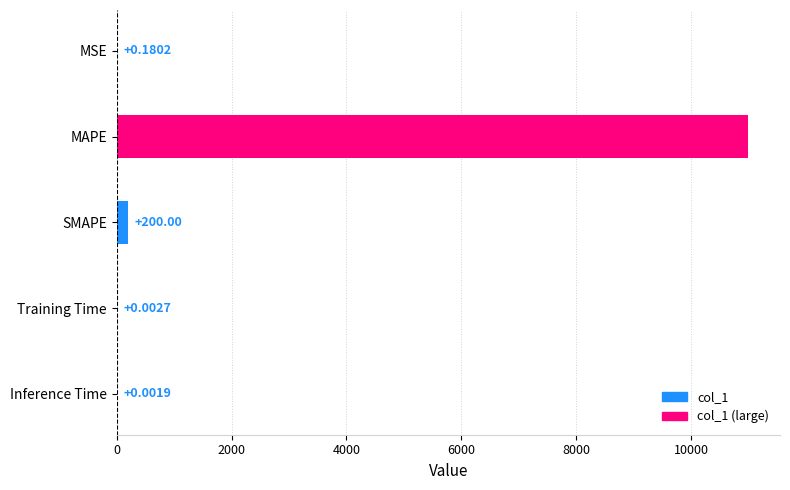

Which has a higher value, Inference Time or MSE?

MSE